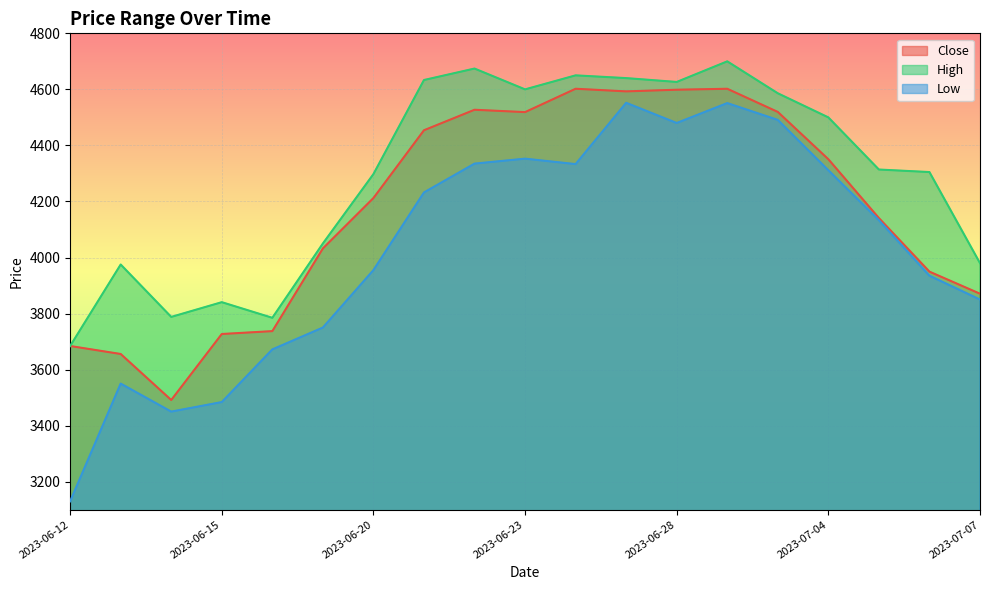

True or false: Close and Low cross at least once.

False